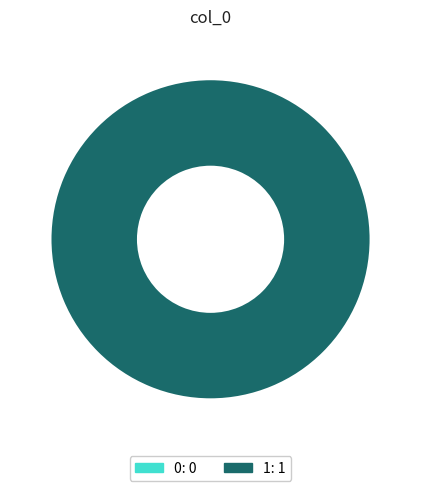

Is it true that 0 is 1% of the pie?

False